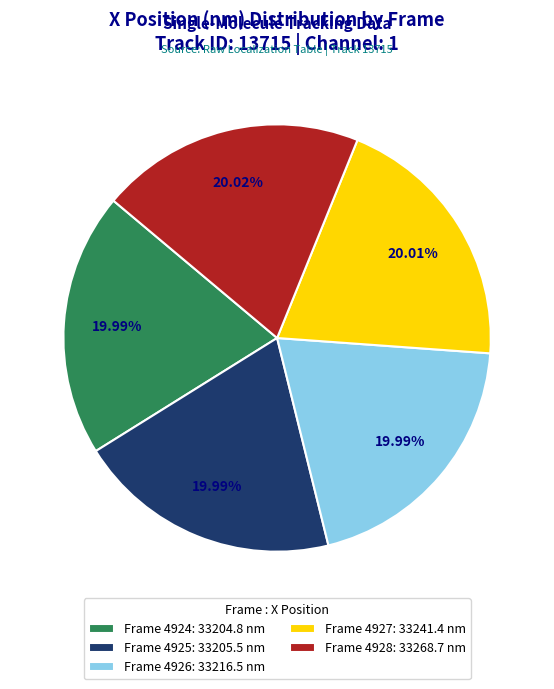

Is there any slice that represents more than half of the pie?

No